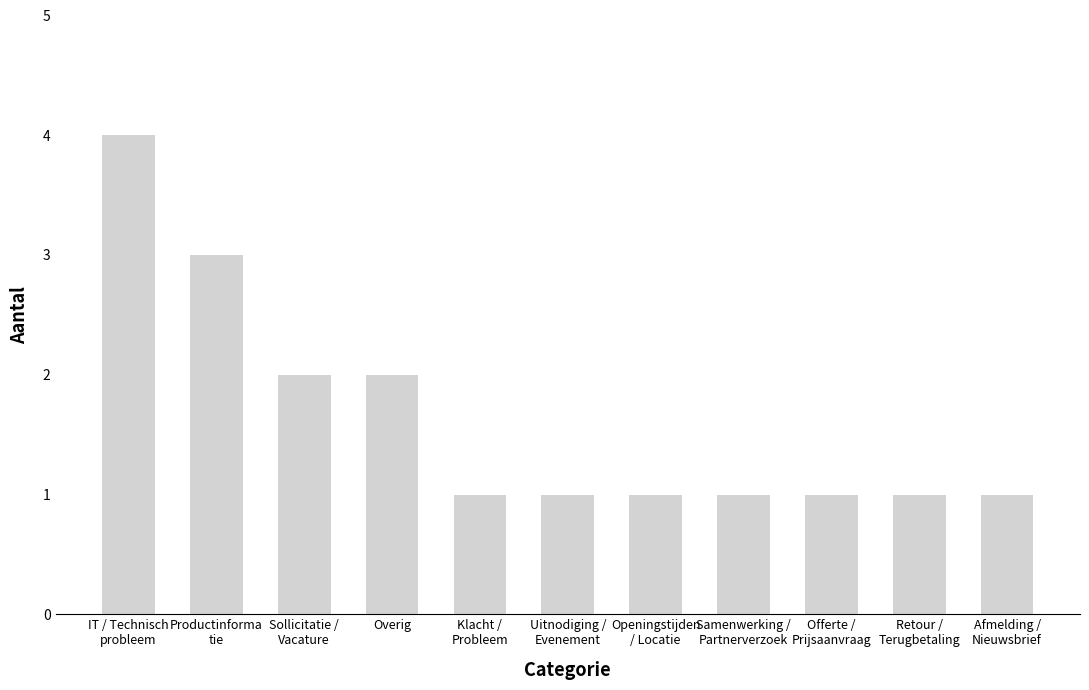

The value at Sollicitatie /
Vacature is 1. True or false?

False